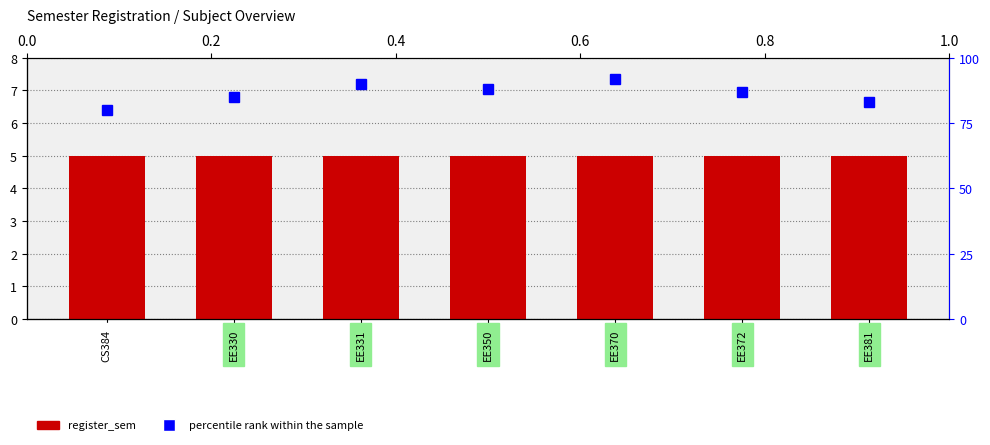

What is the total value across all series at EE330?

90